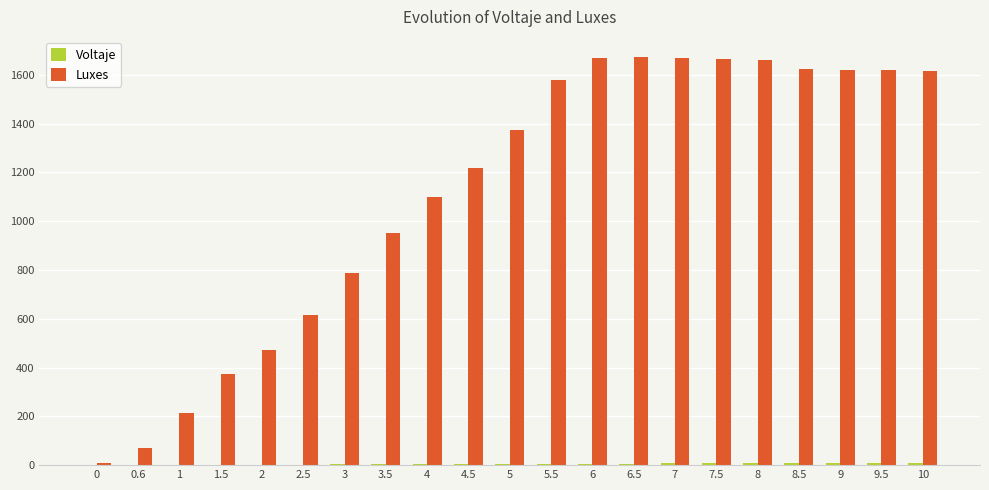

Which series has the largest total across all categories?

Luxes